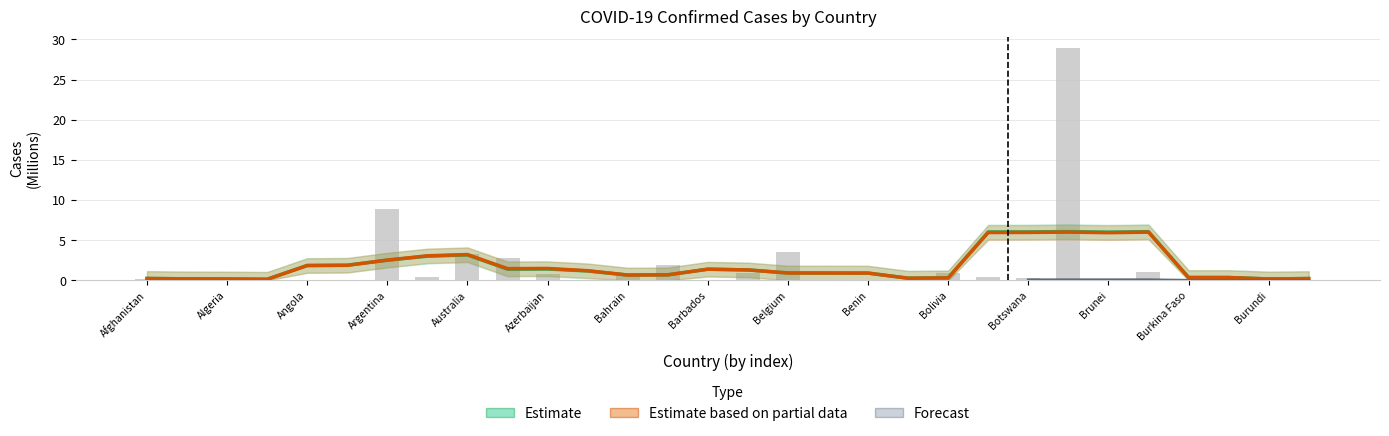

What is the difference between the second highest and minimum values?

8.9